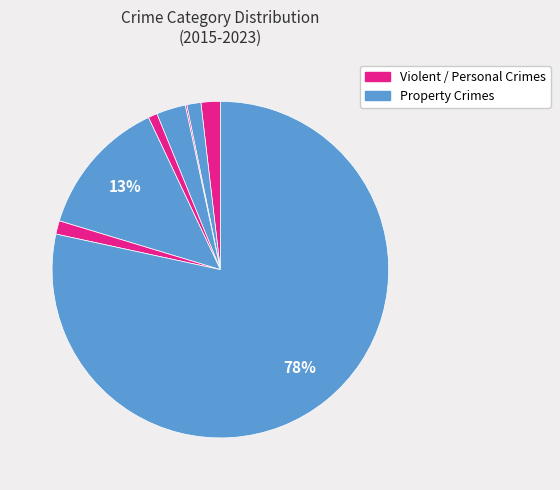

Is there a majority slice in this chart?

Yes